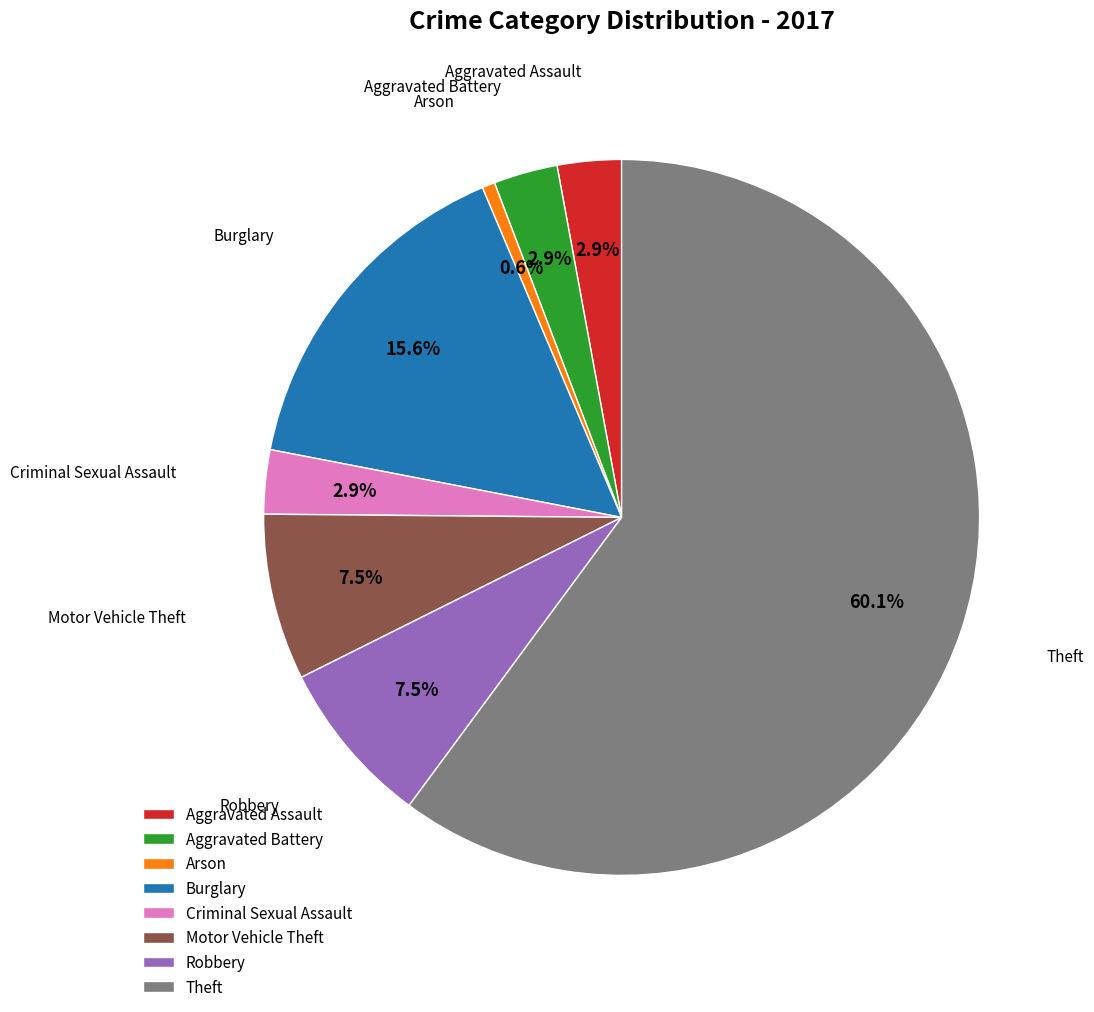

What is the ratio of the value at Motor Vehicle Theft to the value at Theft?

0.1